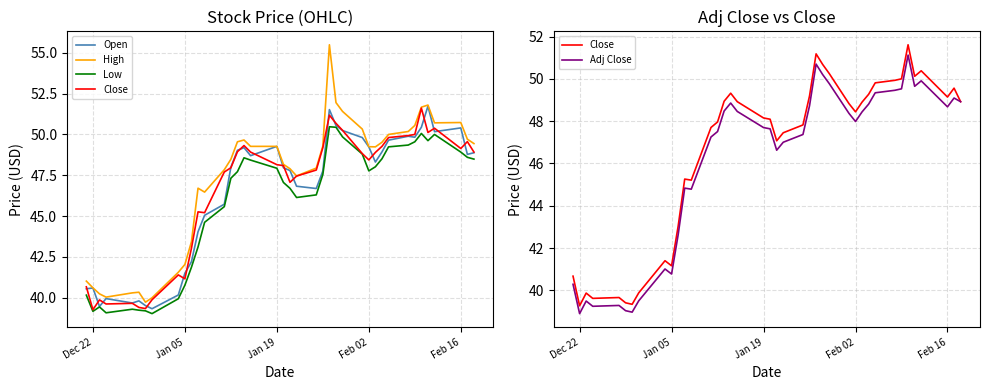

At how many categories does at least one series exceed 50?

10